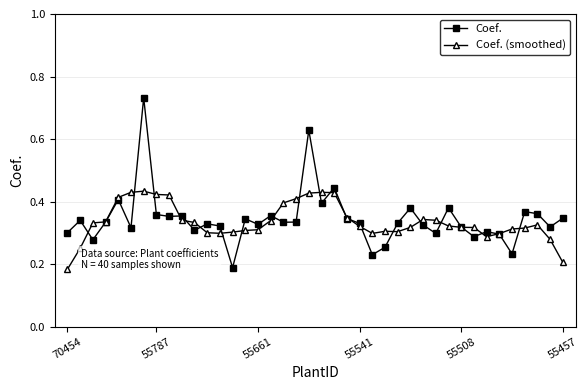

Which series has the widest spread of values?

Coef.